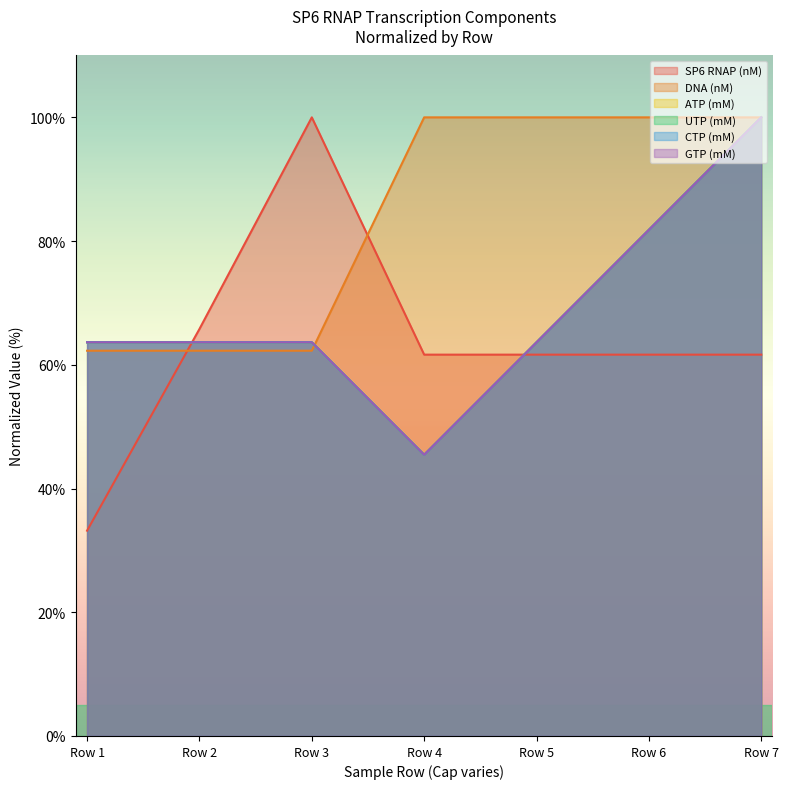

Reading left to right, list all the values displayed in this chart.

SP6 RNAP (nM): 33.2	65.8	100.0	61.6	61.6	61.6	61.6
DNA (nM): 62.3	62.3	62.3	100.0	100.0	100.0	100.0
ATP (mM): 63.6	63.6	63.6	45.5	63.6	81.8	100.0
UTP (mM): 63.6	63.6	63.6	45.5	63.6	81.8	100.0
CTP (mM): 63.6	63.6	63.6	45.5	63.6	81.8	100.0
GTP (mM): 63.6	63.6	63.6	45.5	63.6	81.8	100.0